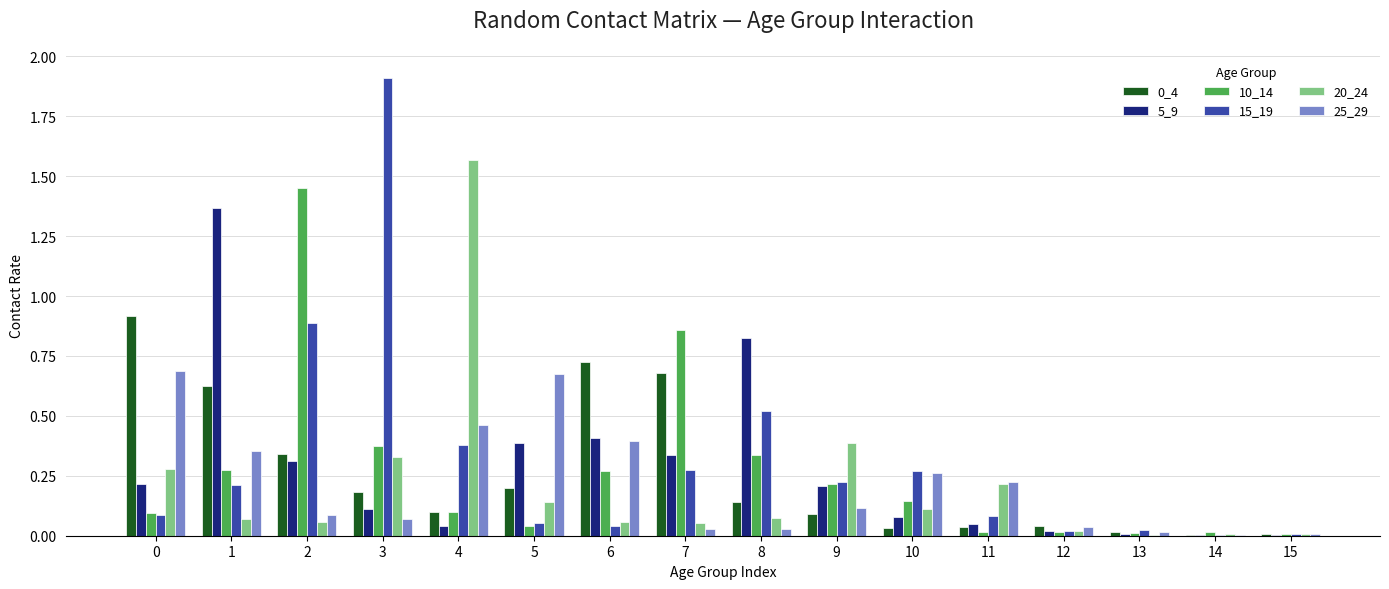

At which category does the chart reach its peak across all series?

3